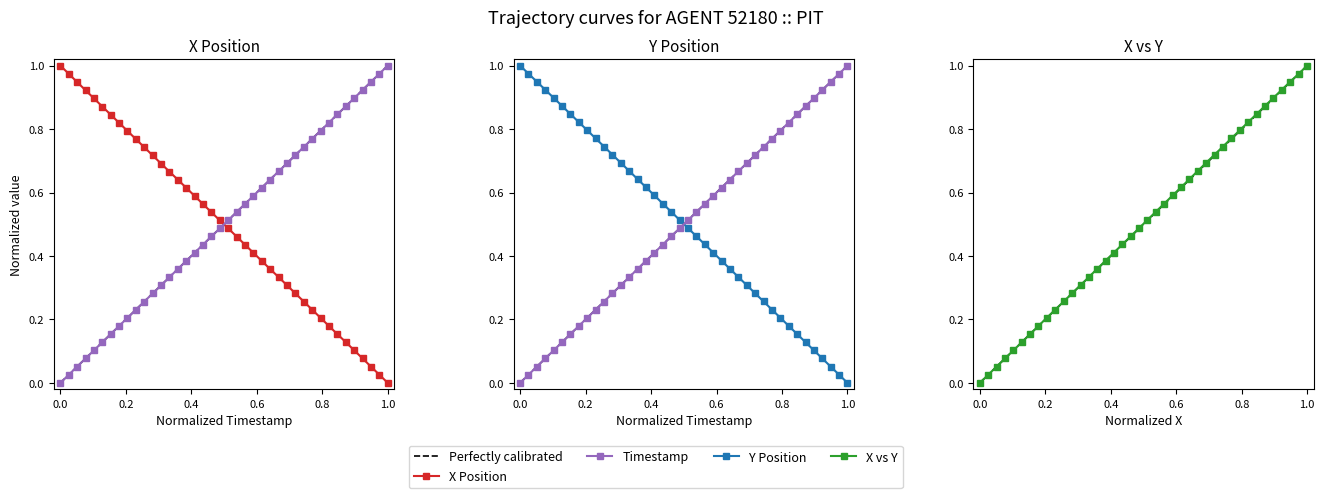

What is the average value of the Y series?

0.5